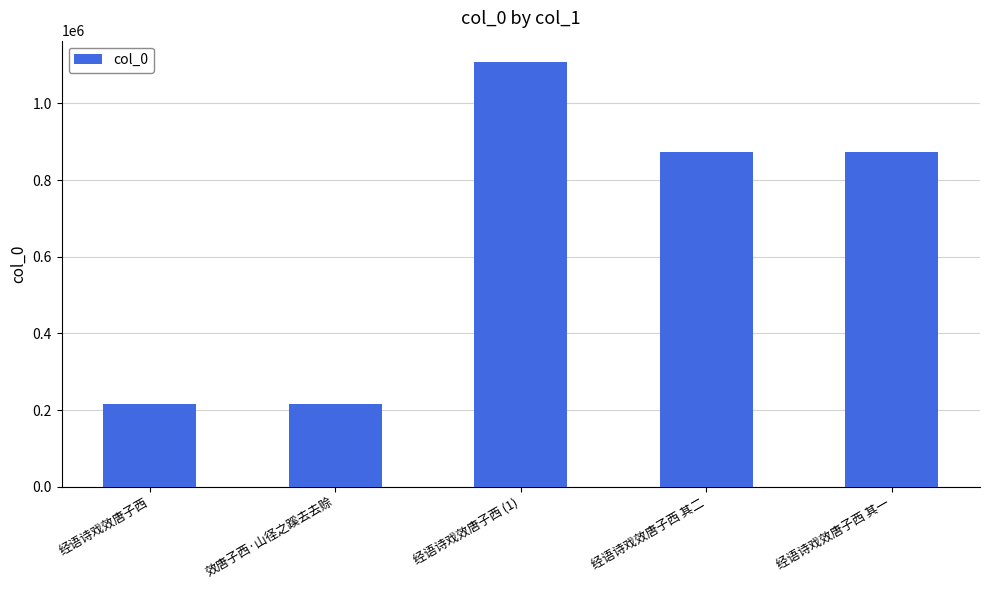

What is the sum of all values?

3286671